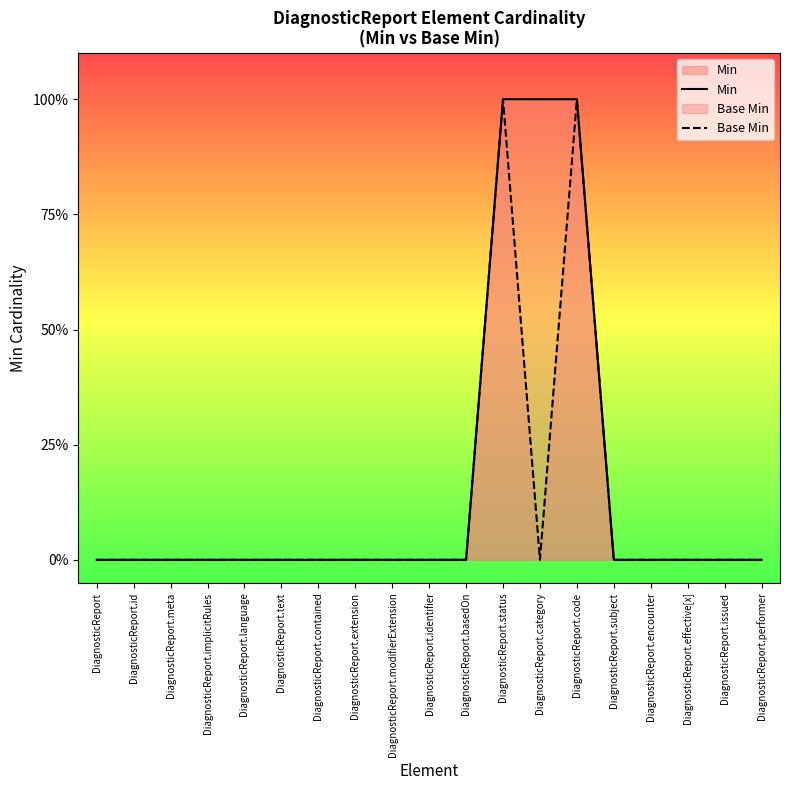

Between DiagnosticReport.id and DiagnosticReport.basedOn, which series saw the biggest shift?

Min